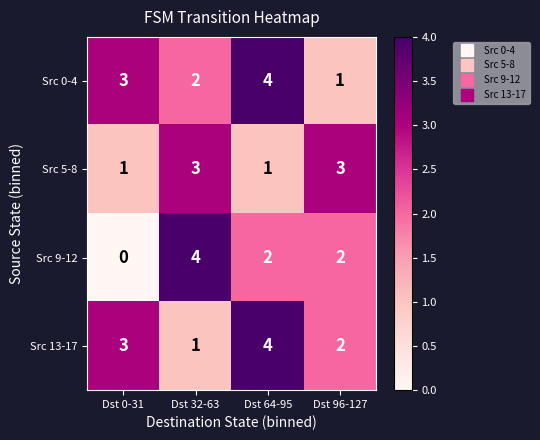

At how many categories does at least one series exceed 0?

4